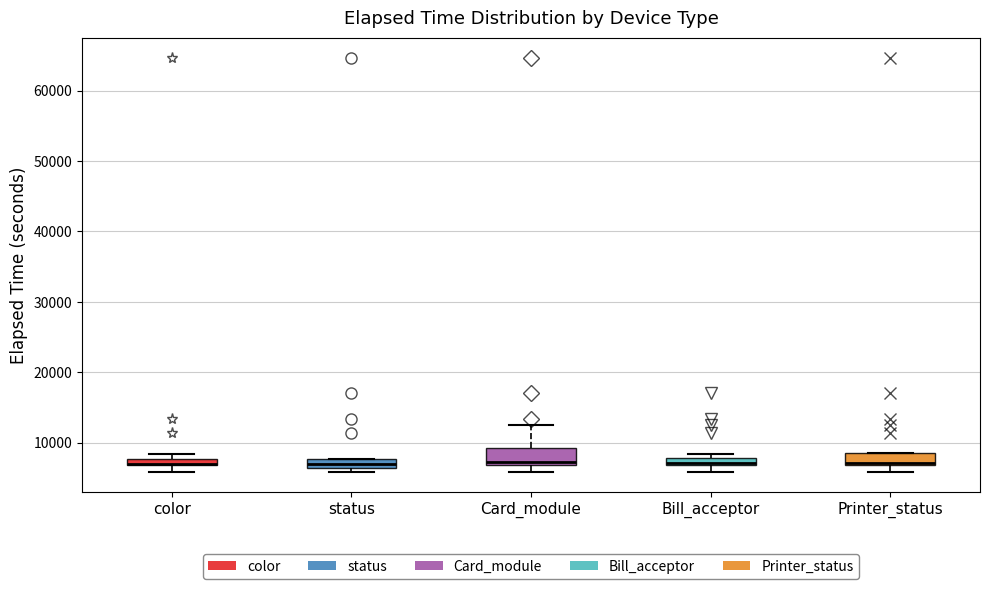

Where is the upper edge of the box for color on the y-axis? The values are not printed on the chart, so give them approximately, as read against the axis.

8000